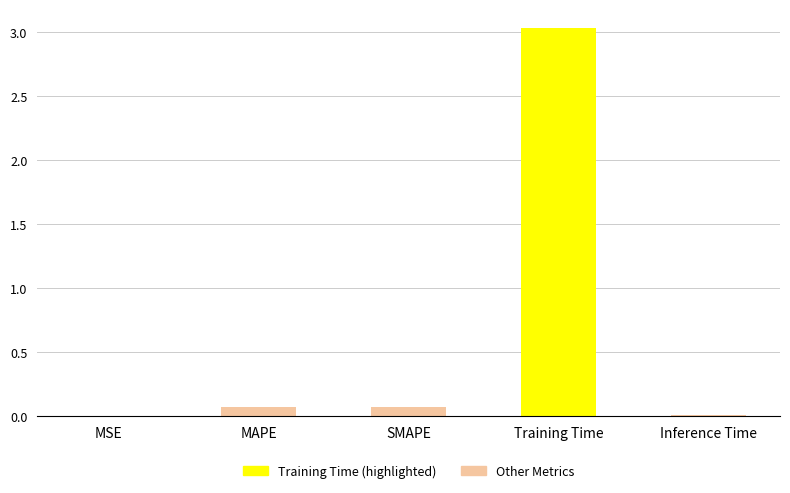

What is the average value?

0.6